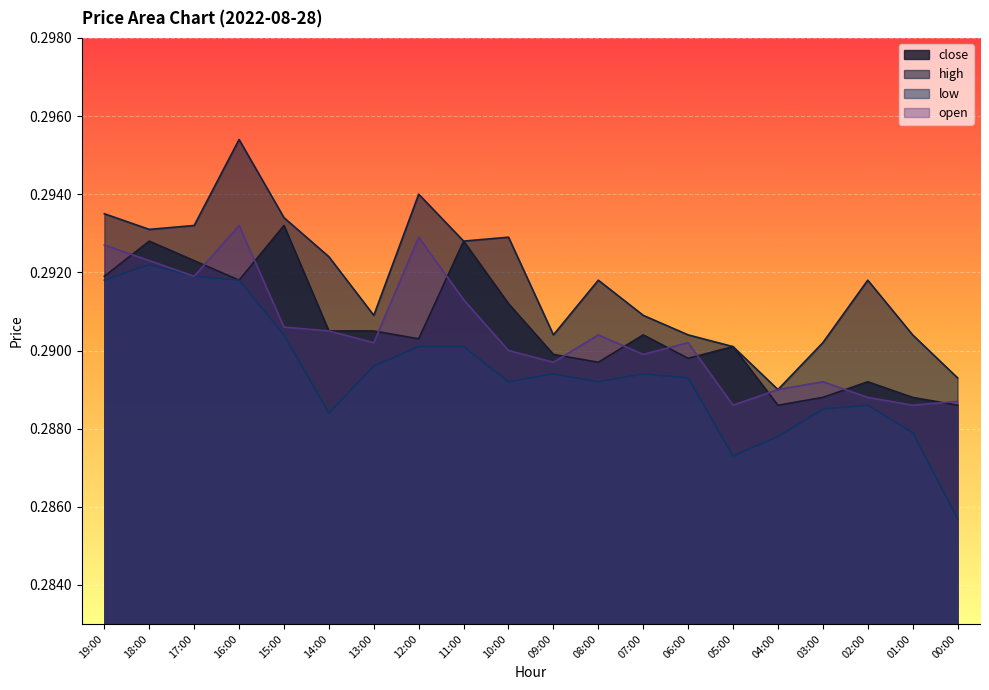

The value of close at 18:00 is 0.2. True or false?

False